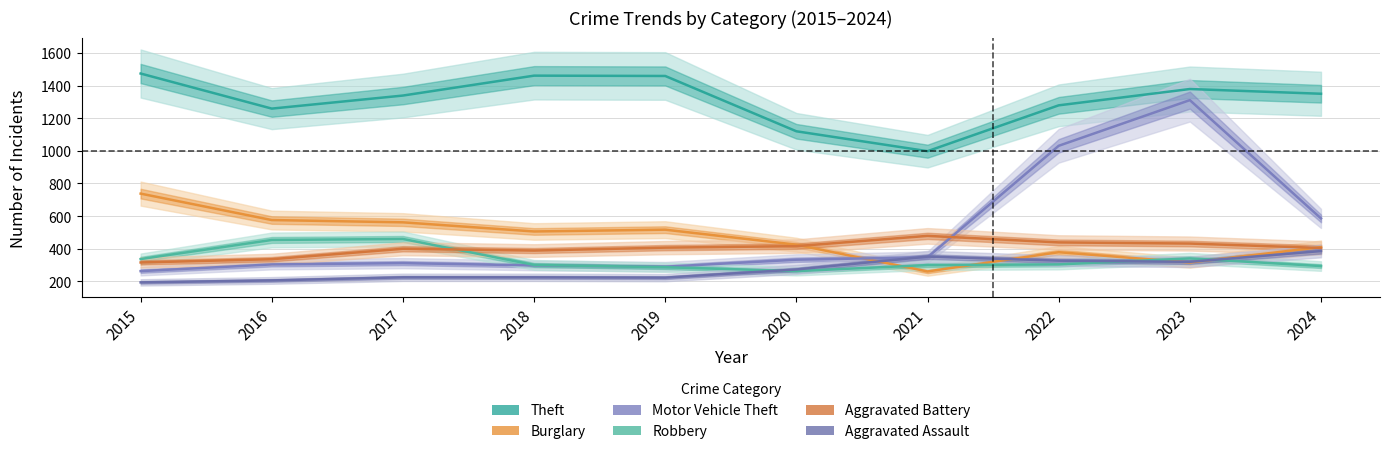

What is the minimum value shown in the chart?

194